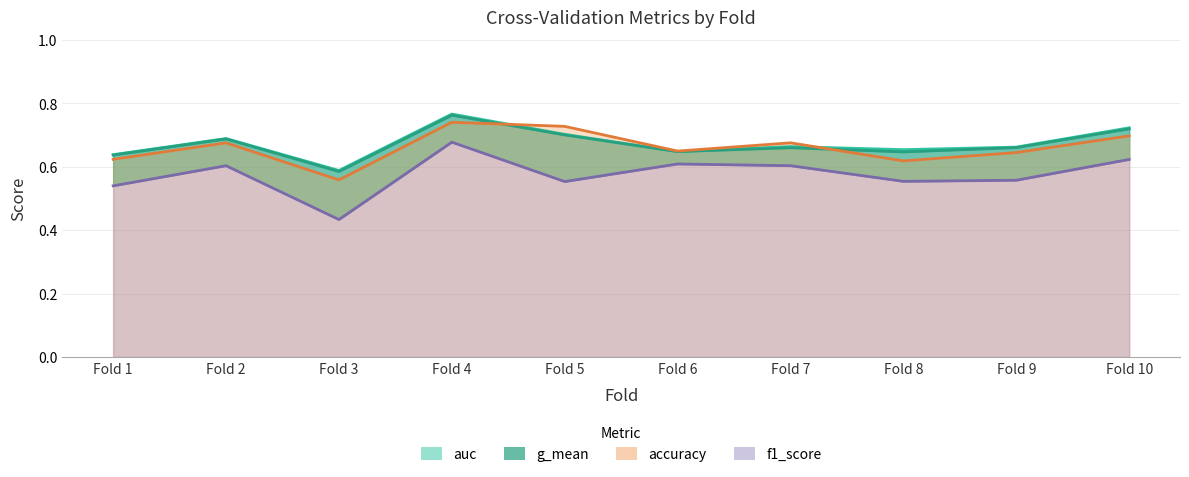

How many interior local peaks does the auc series have?

3